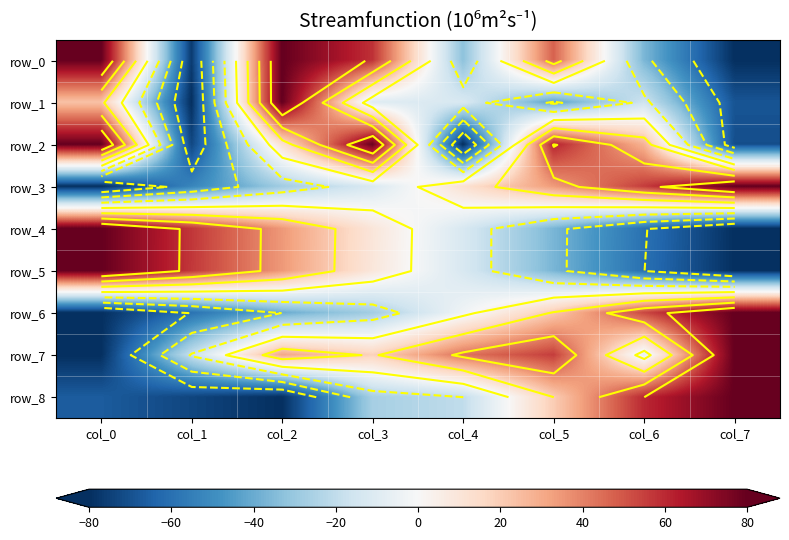

The row_7 series shows 11.0 at col_2. True or false?

False